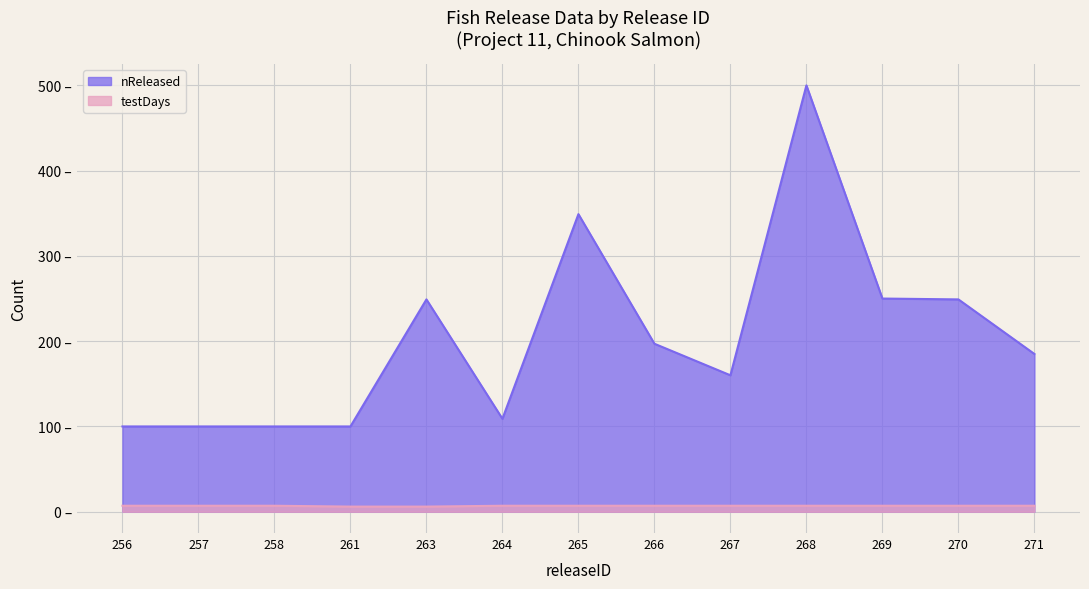

What is the value of the nReleased point at the 7th from the left?

349